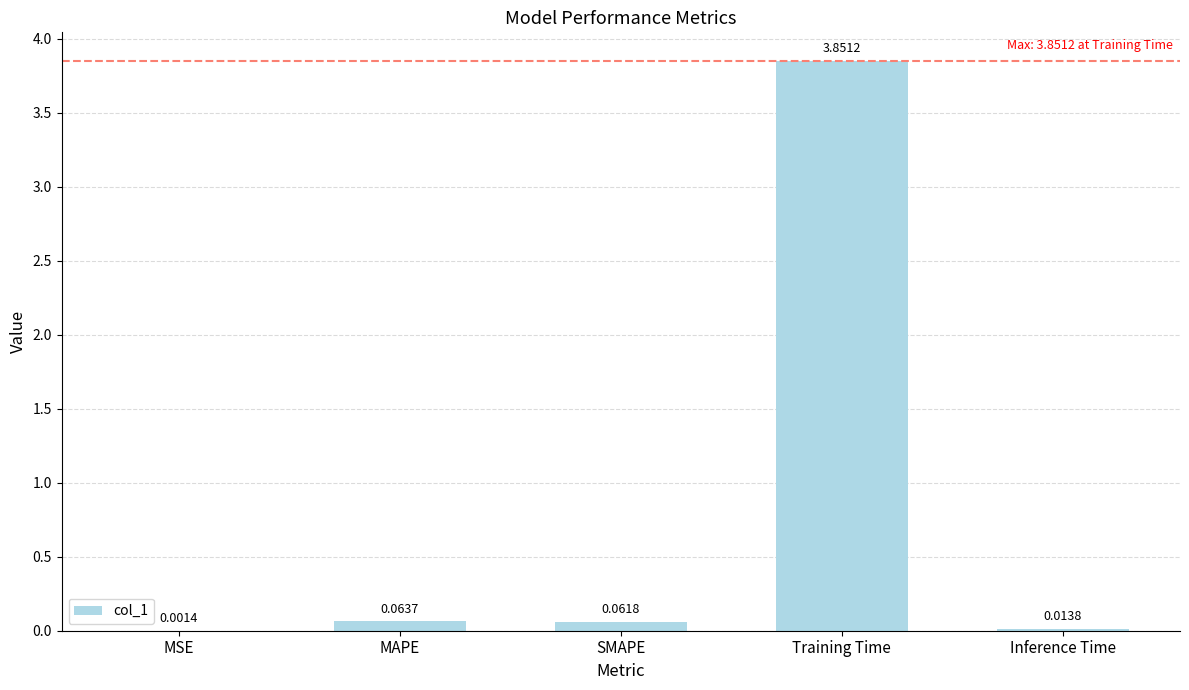

What is the sum of all values?

4.0